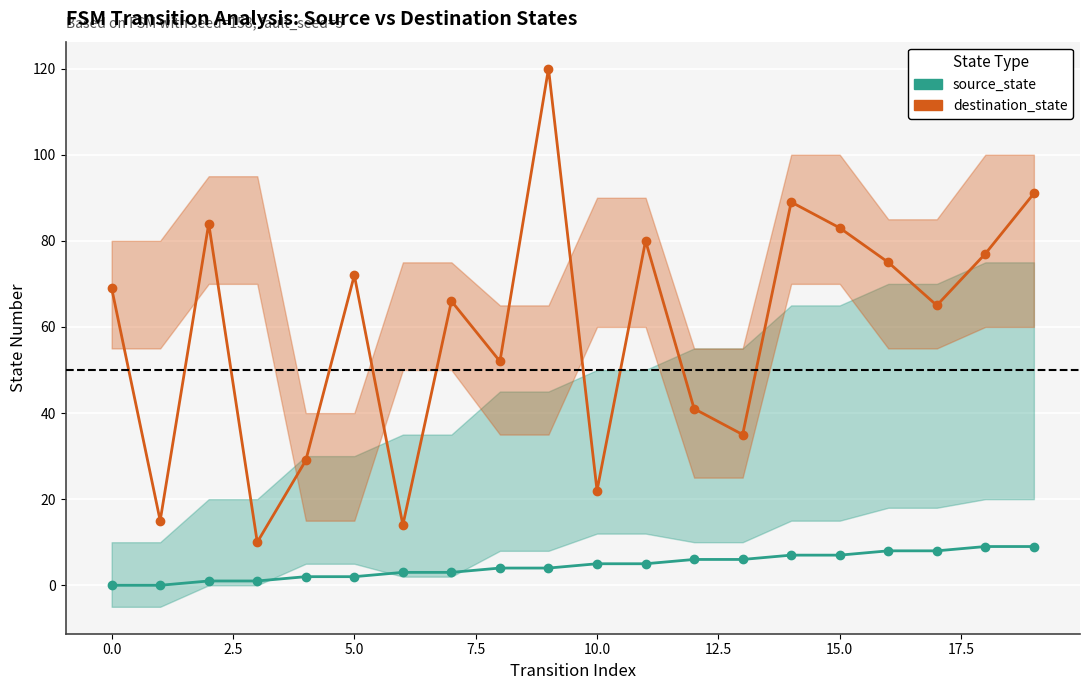

Where does the source_state series first go above 5?

12